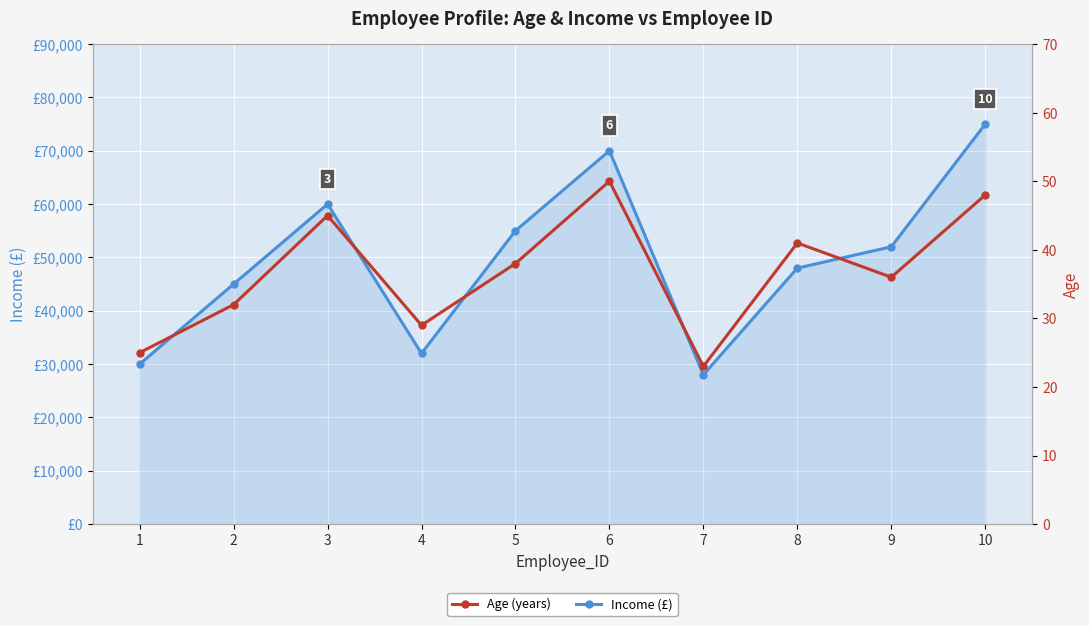

True or false: Age and Income cross at least once.

False